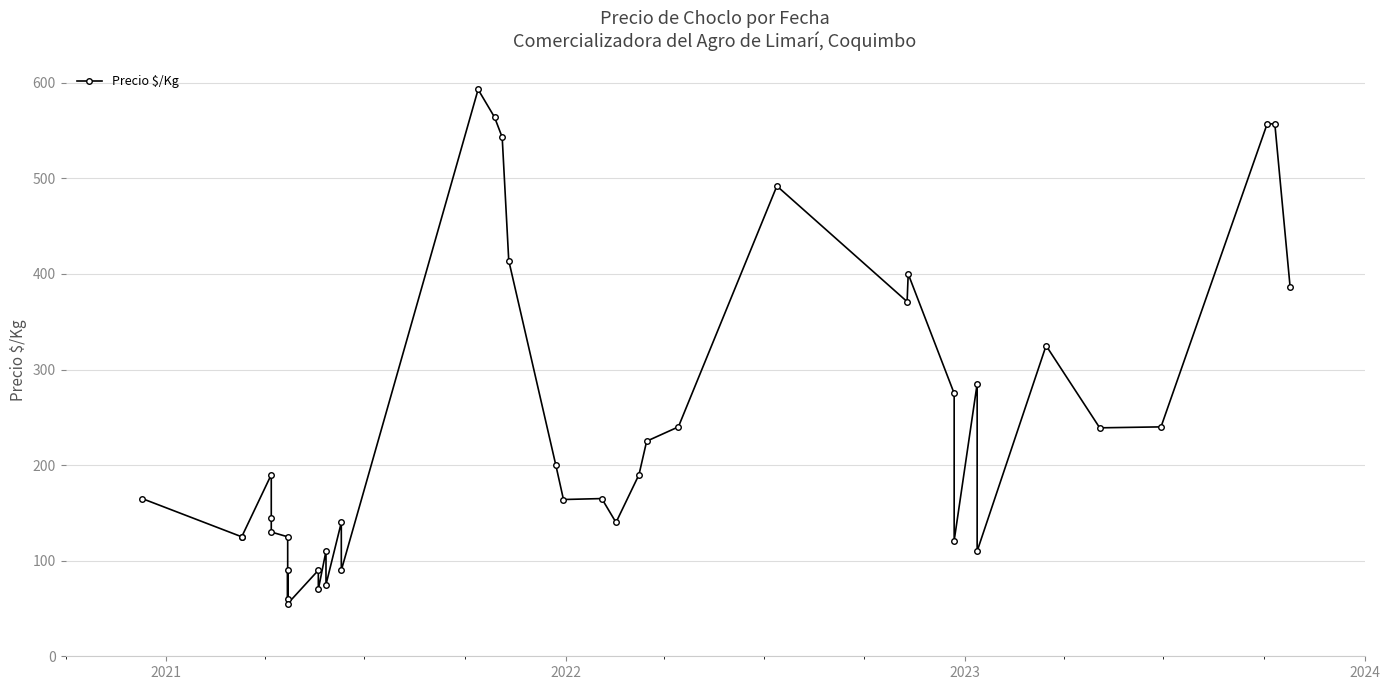

How many points are higher than both their immediate neighbors (excluding endpoints)?

11